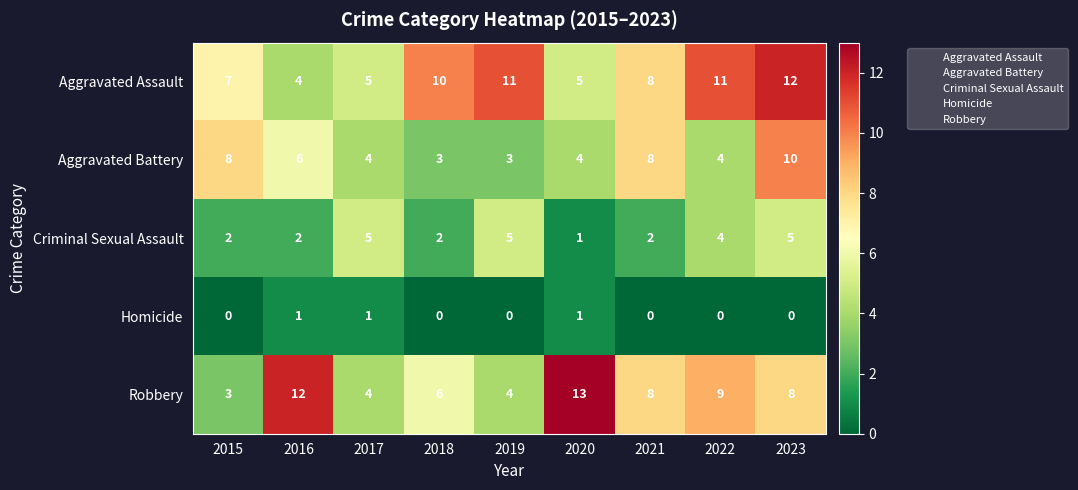

What is the highest value of the Robbery series?

13